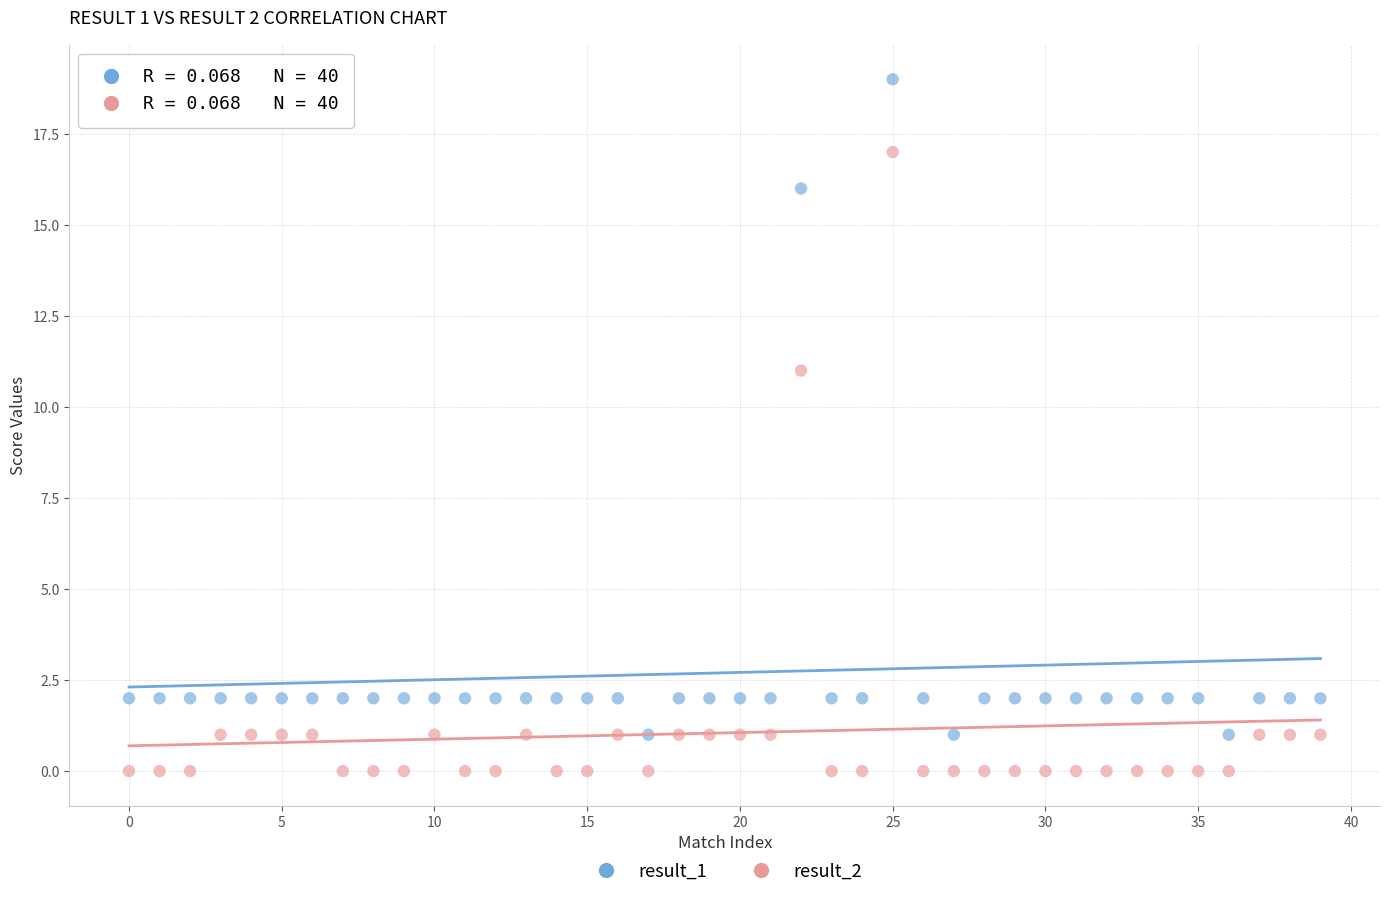

What are all the series names shown in the legend?

result_1, result_2